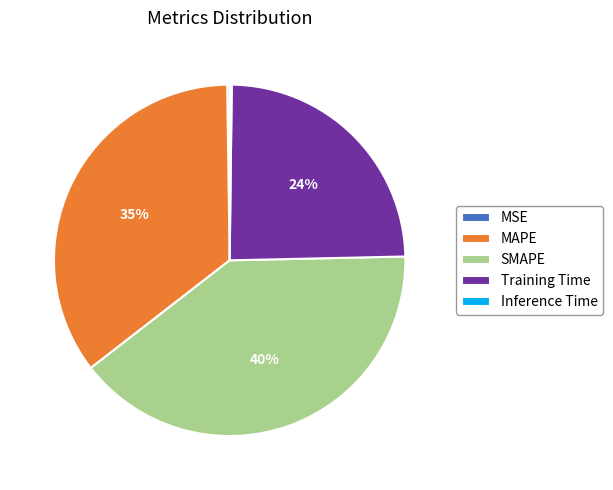

To the nearest percent, what is the difference between the largest and smallest slice percentages?

40%